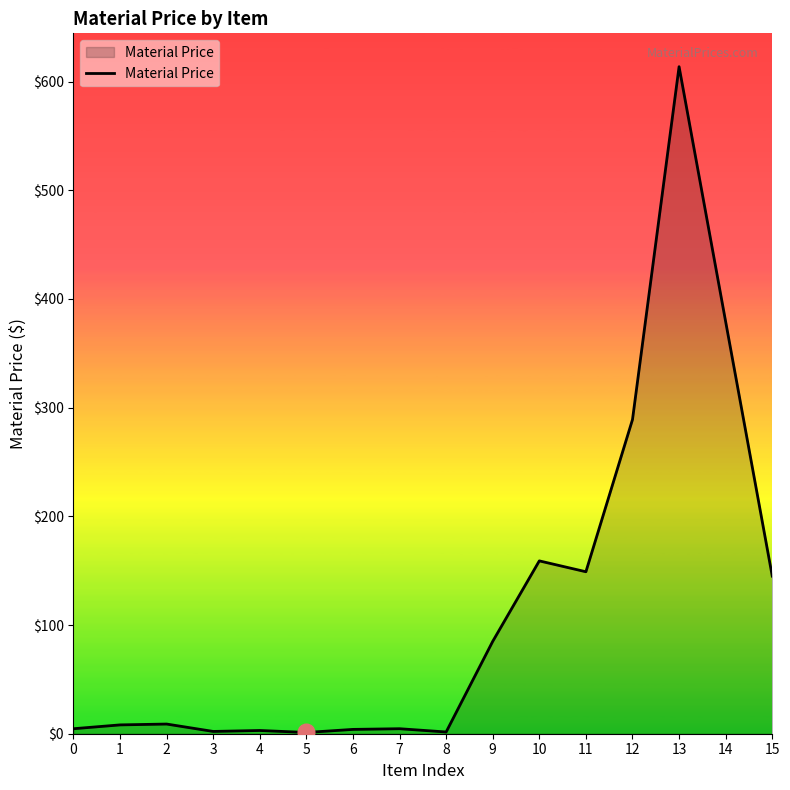

How many lines are shown in the chart?

1